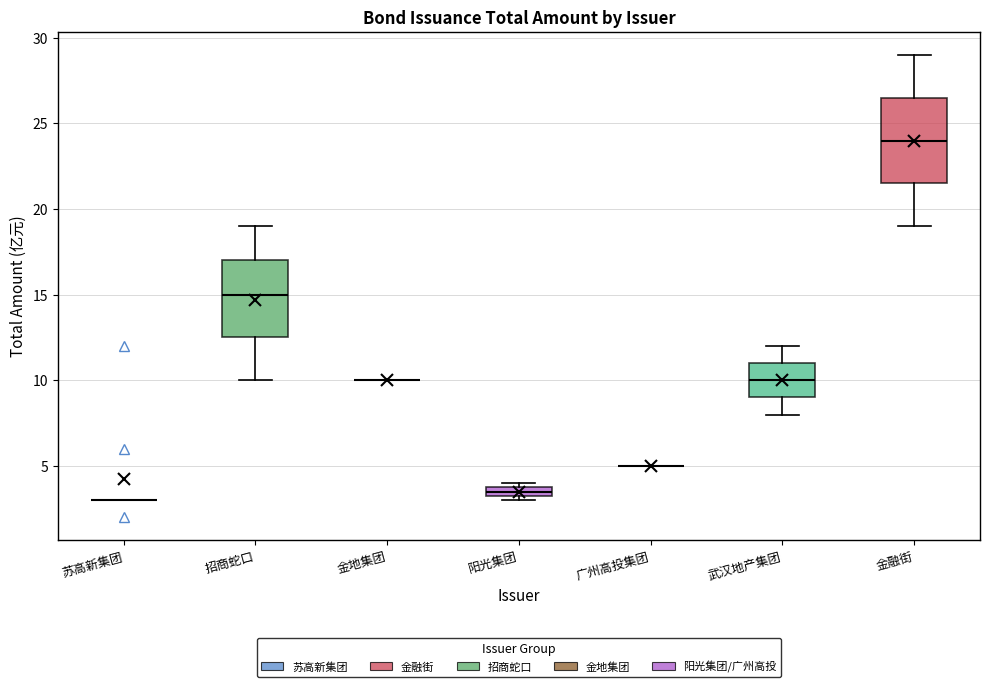

Comparing the boxes themselves (not the whiskers), which one is the tallest?

金融街